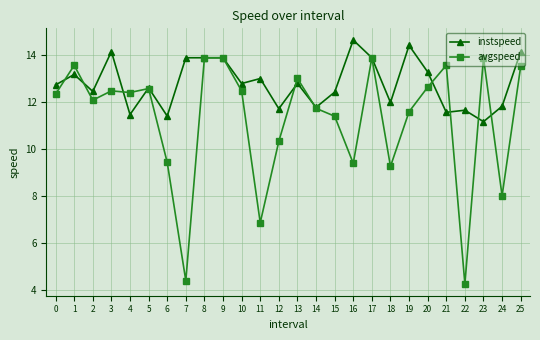

True or false: avgspeed has more than 0 interior local peaks.

True